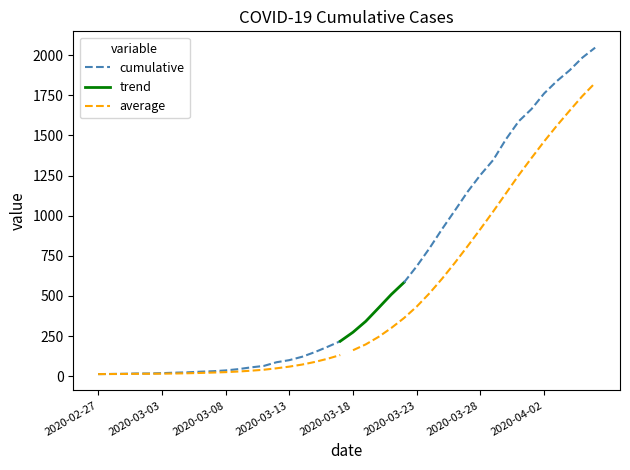

What is the label of the 27th point from the left?

2020-03-24